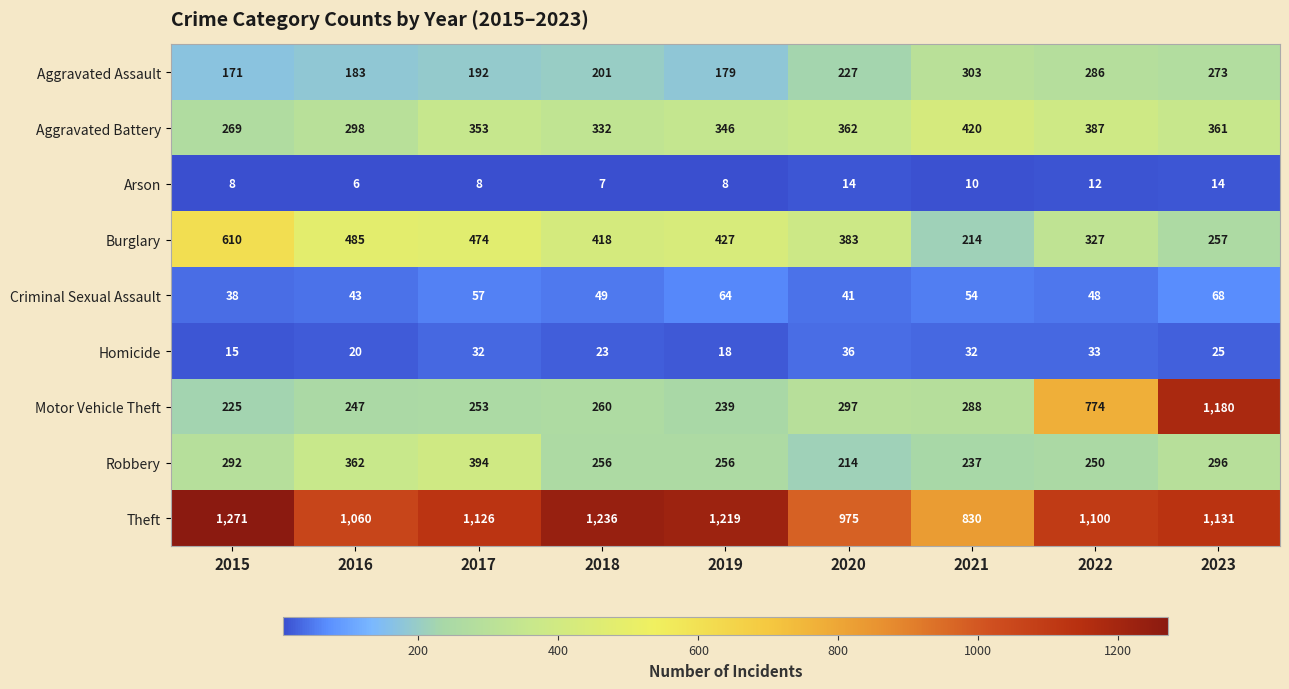

The value of Criminal Sexual Assault at 2021 is 54. True or false?

True